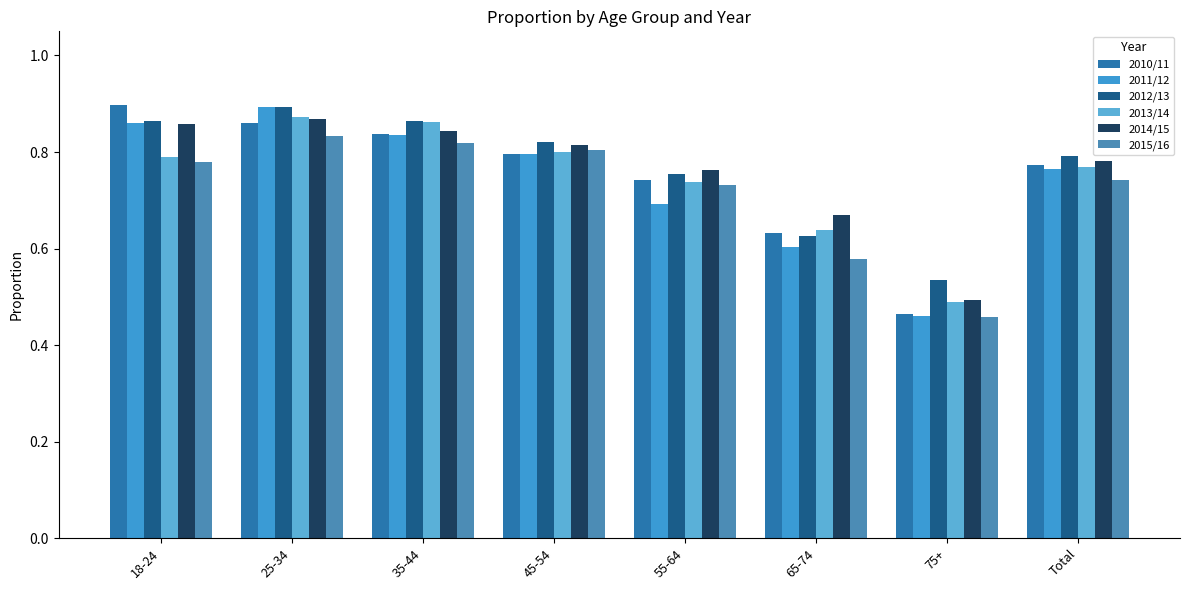

What is the label of the 8th bar from the right?

18-24